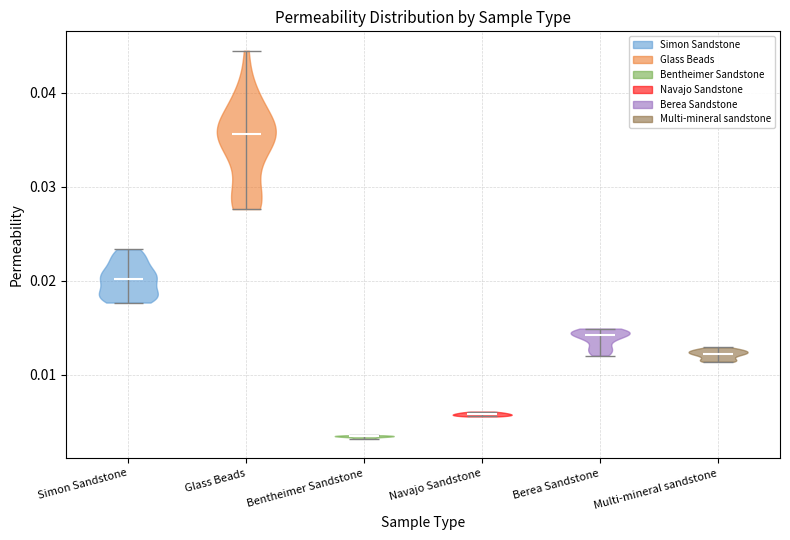

What is the highest point the violin for Navajo Sandstone reaches on the y-axis? The values are not printed on the chart, so give them approximately, as read against the axis.

0.006